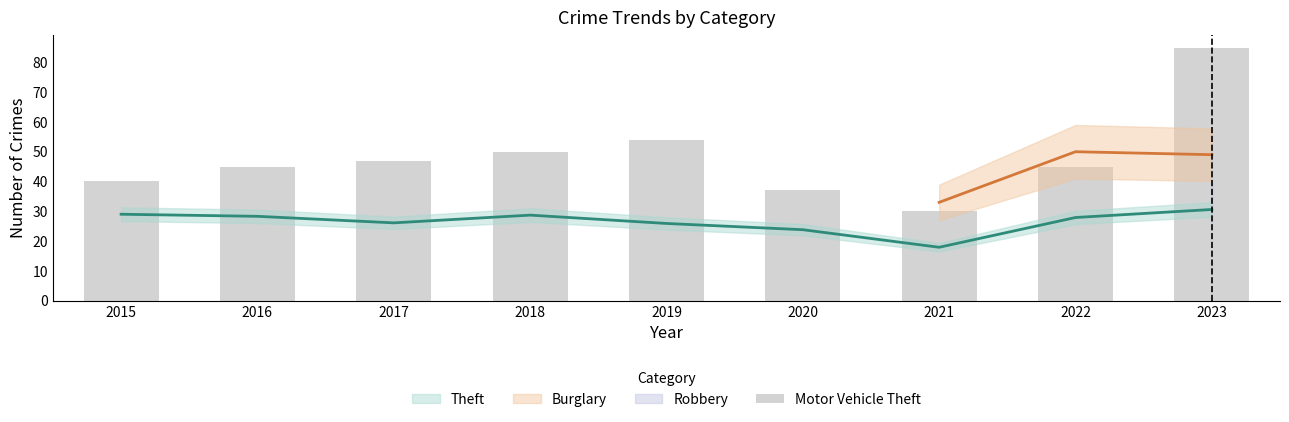

What is the sum of all values?

433